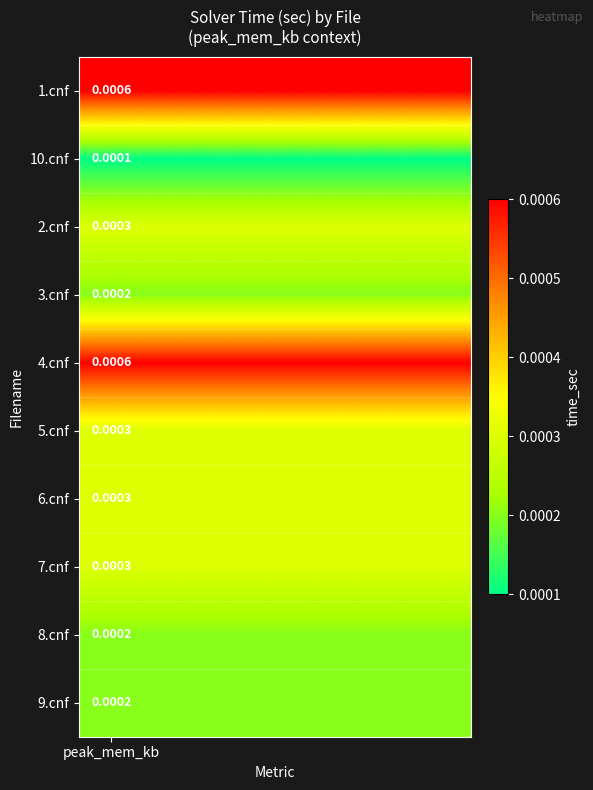

List the series in order of their peak value, highest first.

1.cnf, 4.cnf, 2.cnf, 5.cnf, 6.cnf, 7.cnf, 3.cnf, 8.cnf, 9.cnf, 10.cnf